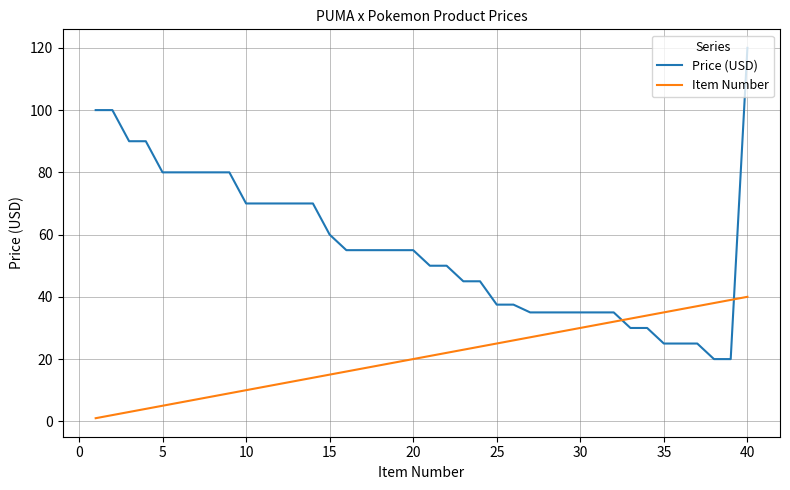

After their last crossing, which series has the higher values: Price (USD) or Item Number?

Price (USD)